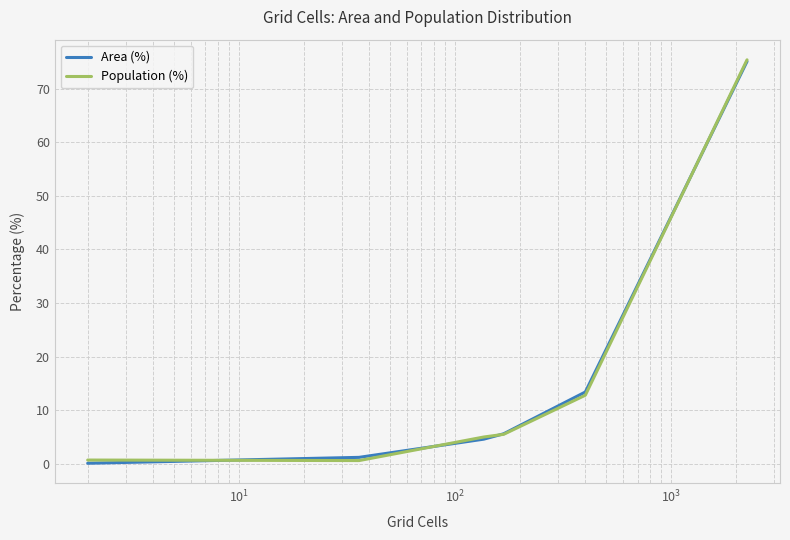

What is the maximum value shown in the chart?

75.4